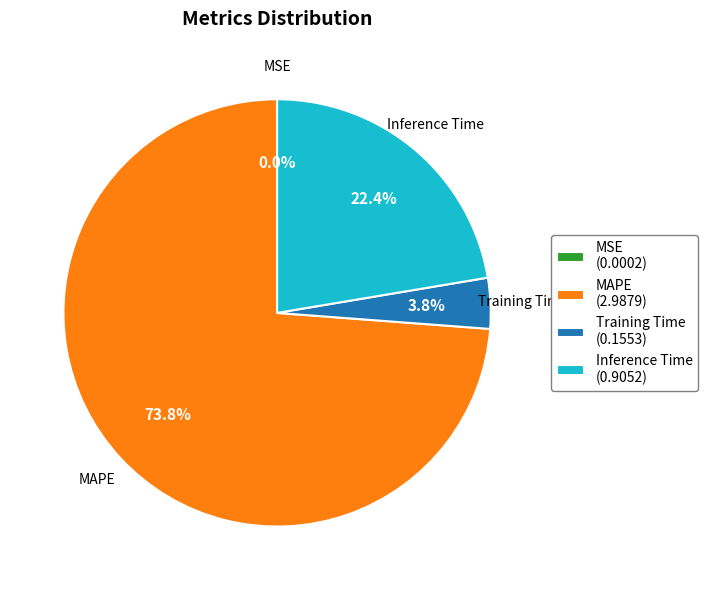

To the nearest percent, what is the average slice percentage?

25%